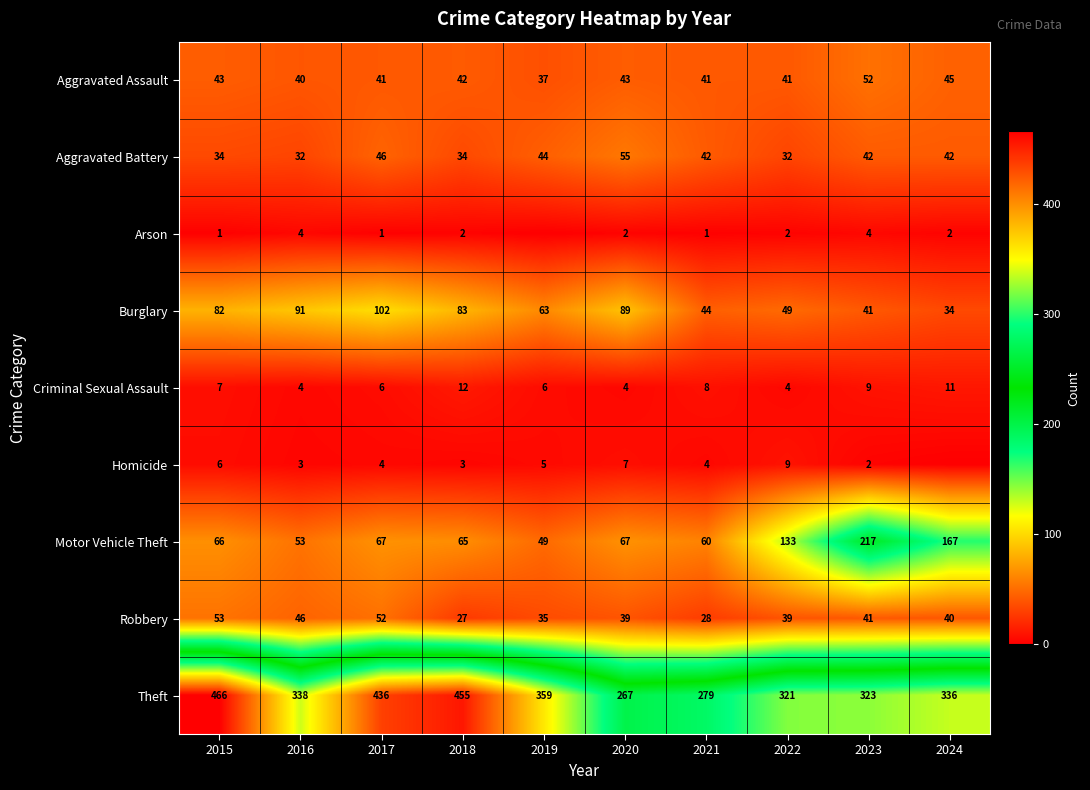

How many data points in Criminal Sexual Assault are less than 7?

5